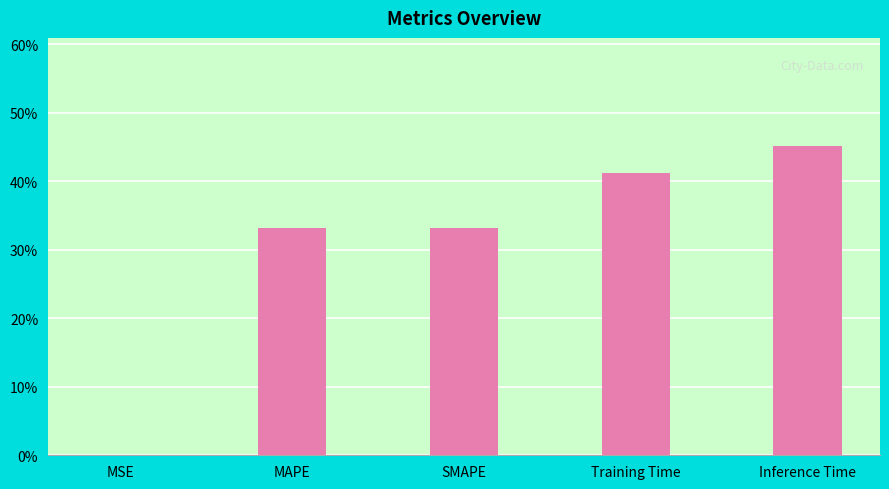

Are the bars grouped side by side (vs. stacked)?

No